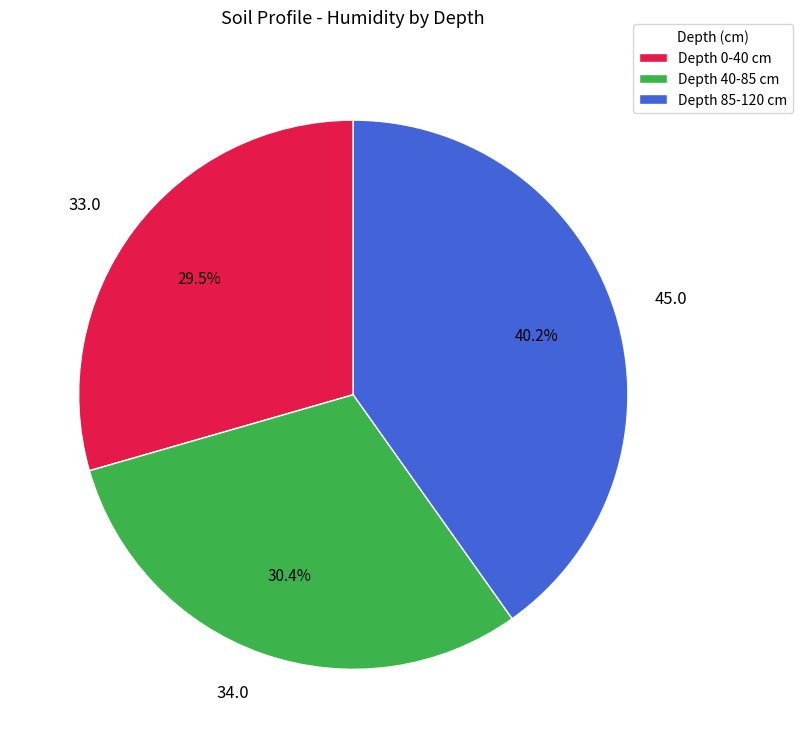

Is there a majority slice in this chart?

No